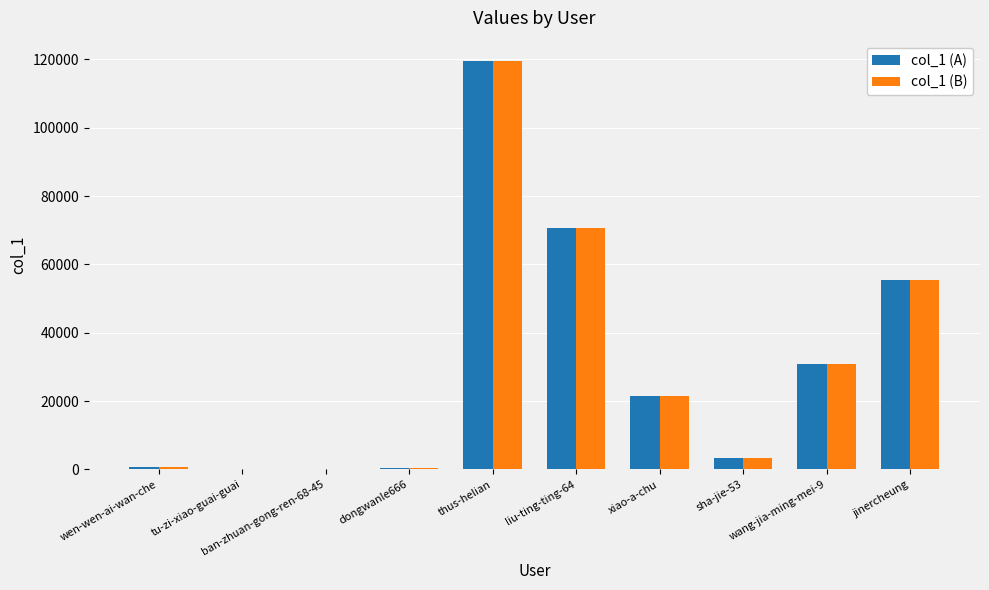

Count the number of categories in the chart.

10